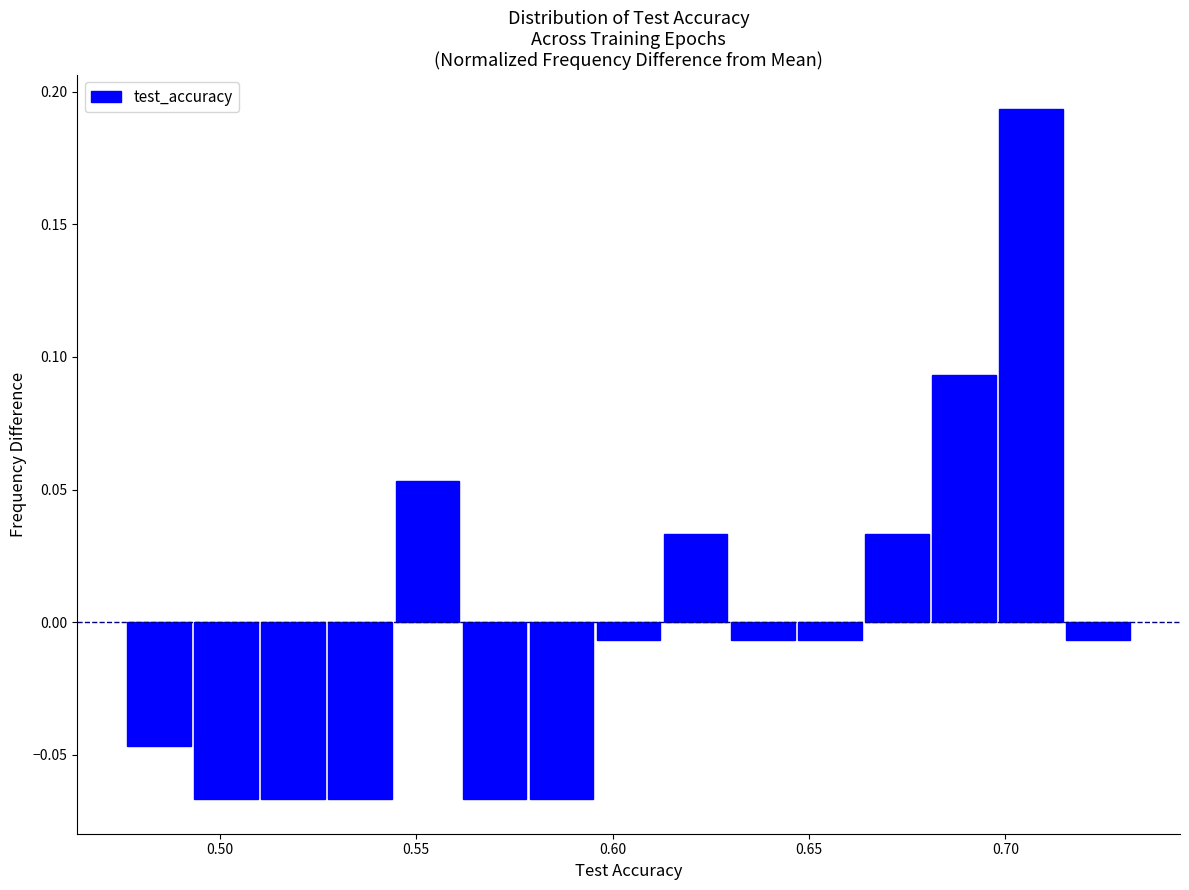

Read against the x-axis, roughly where is the centre of the tallest bar?

0.705